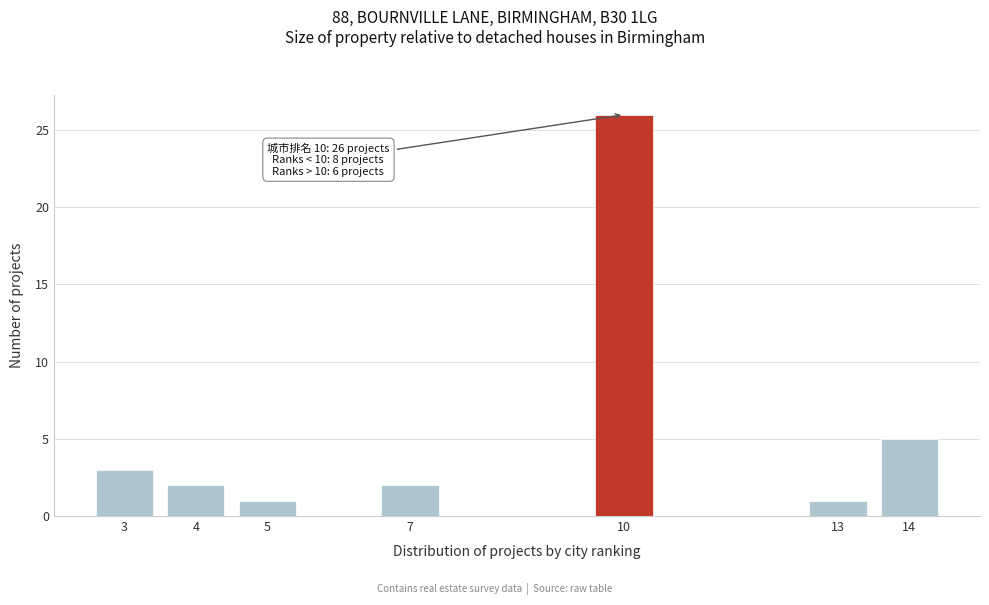

Reading left to right, list all the values displayed in this chart.

3=3	4=2	5=1	7=2	10=26	13=1	14=5